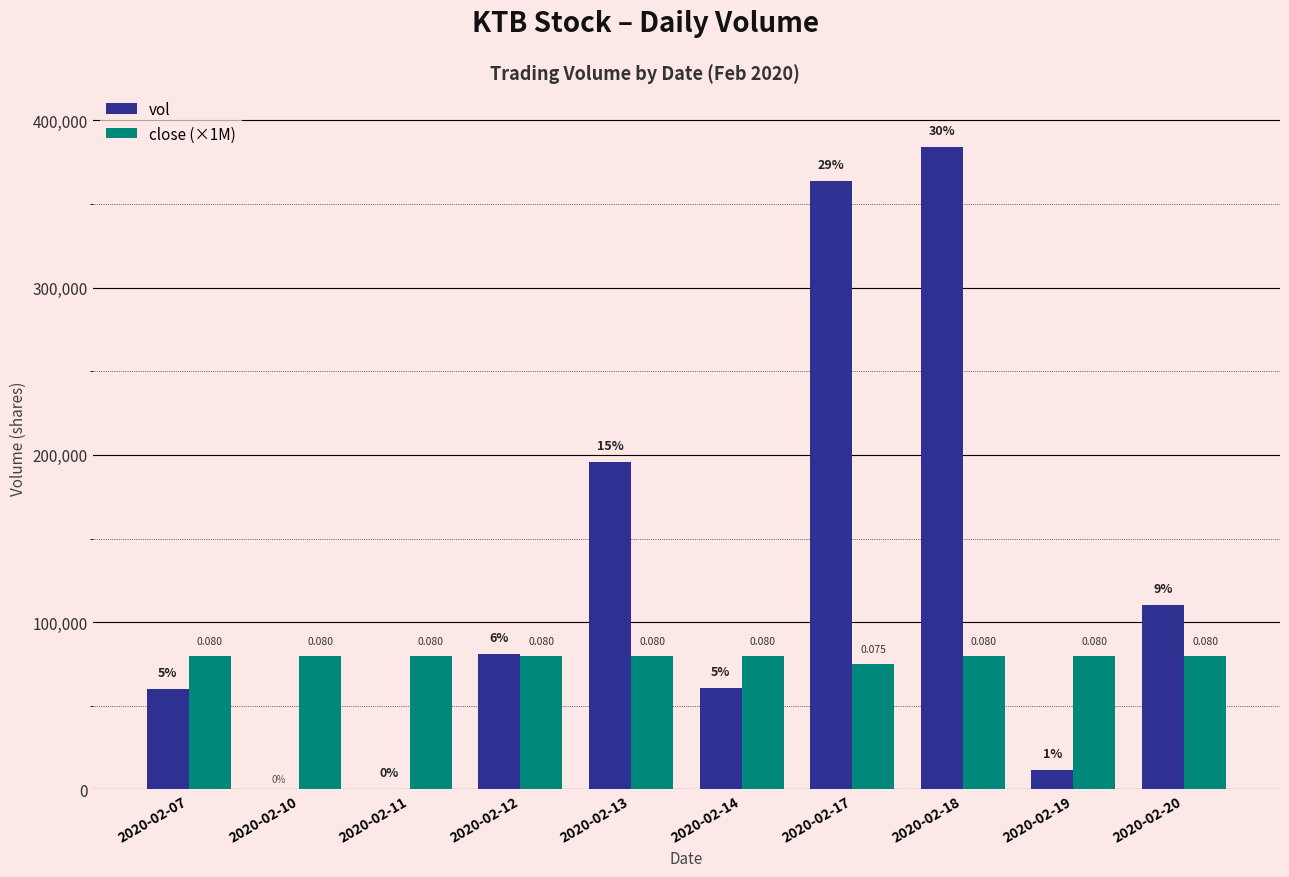

Is it true that vol equals 126738 at 2020-02-12?

False